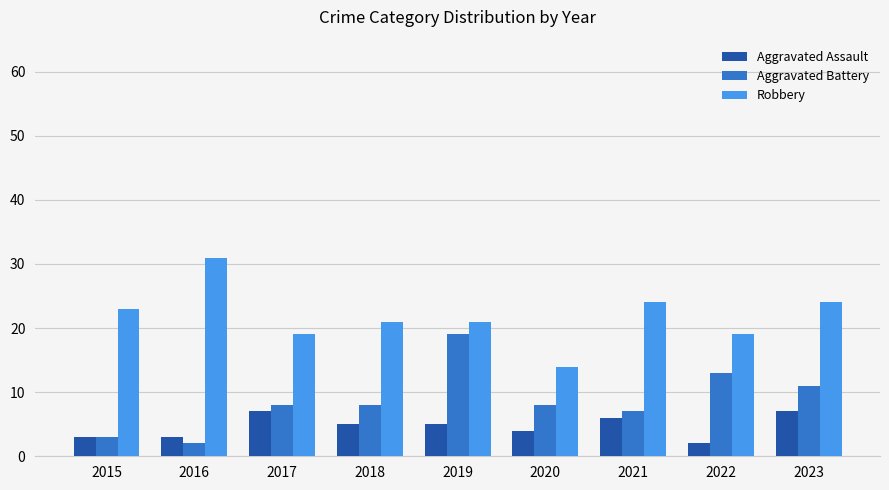

Which series has the largest total across all categories?

Robbery